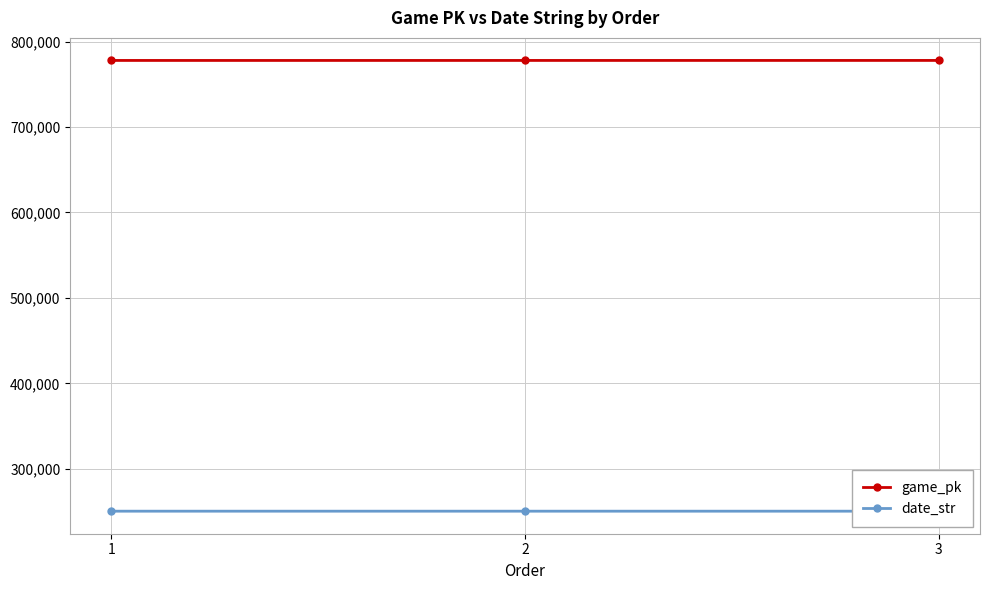

At which category does the chart reach its peak across all series?

3